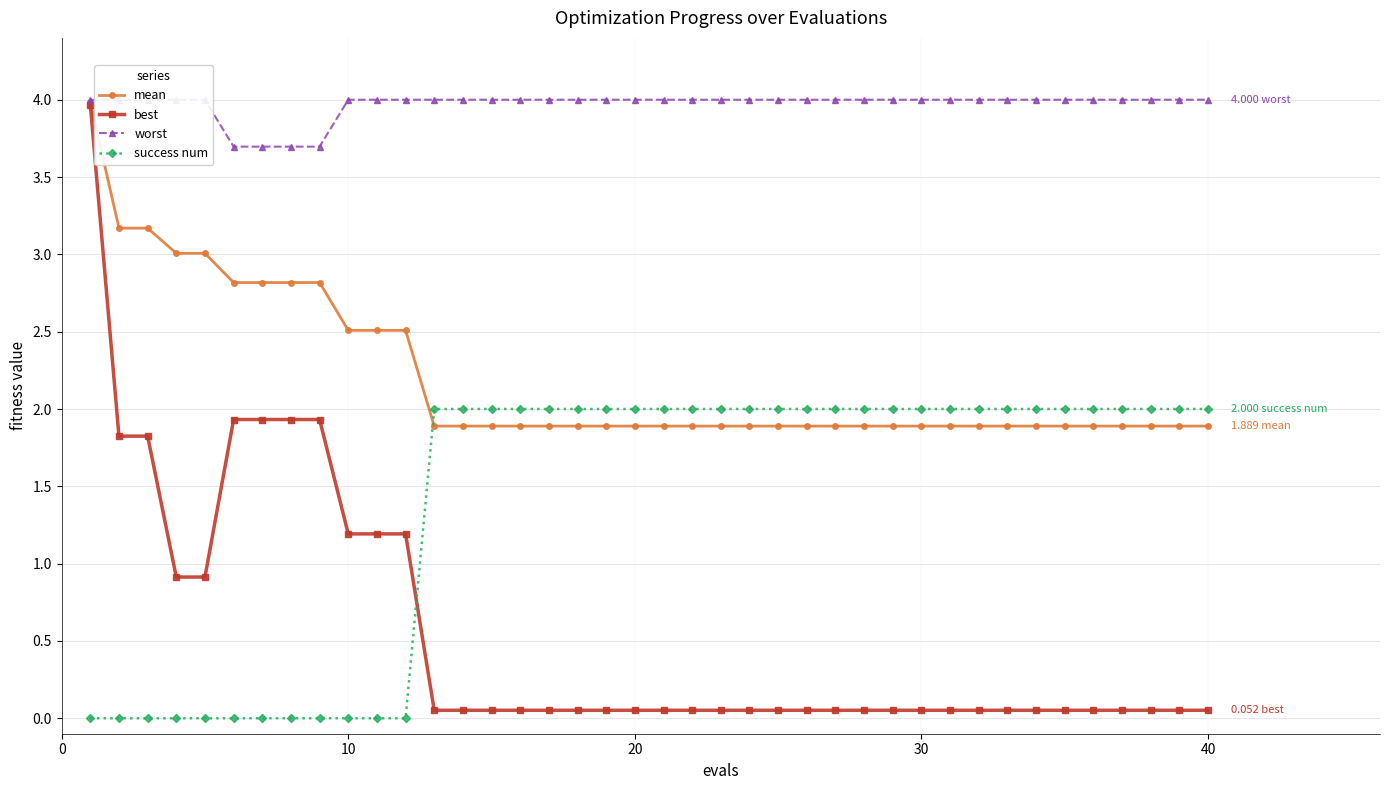

How many times do best and success num cross each other?

1